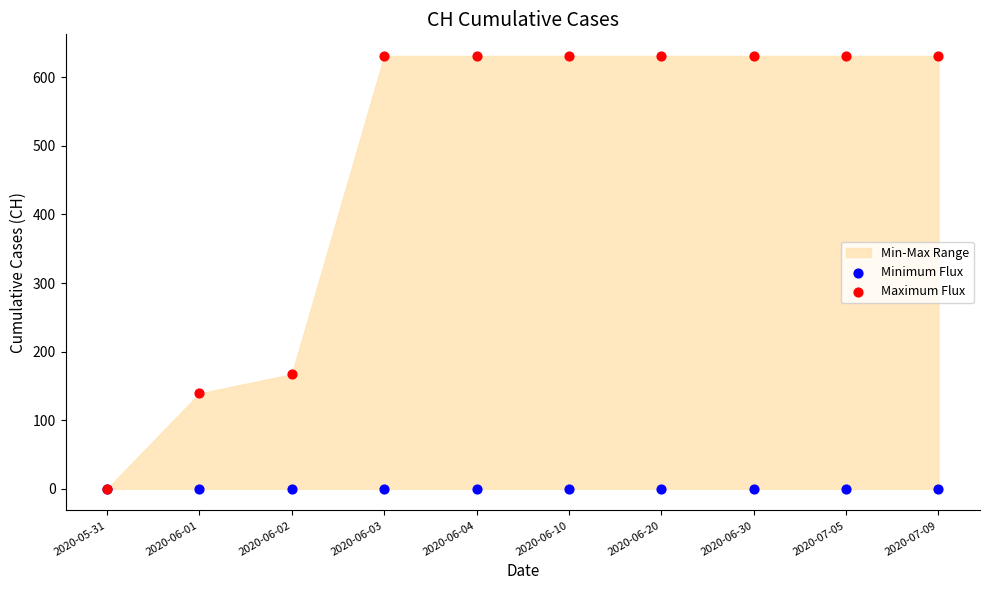

Which series contains the highest Y value?

Maximum Flux